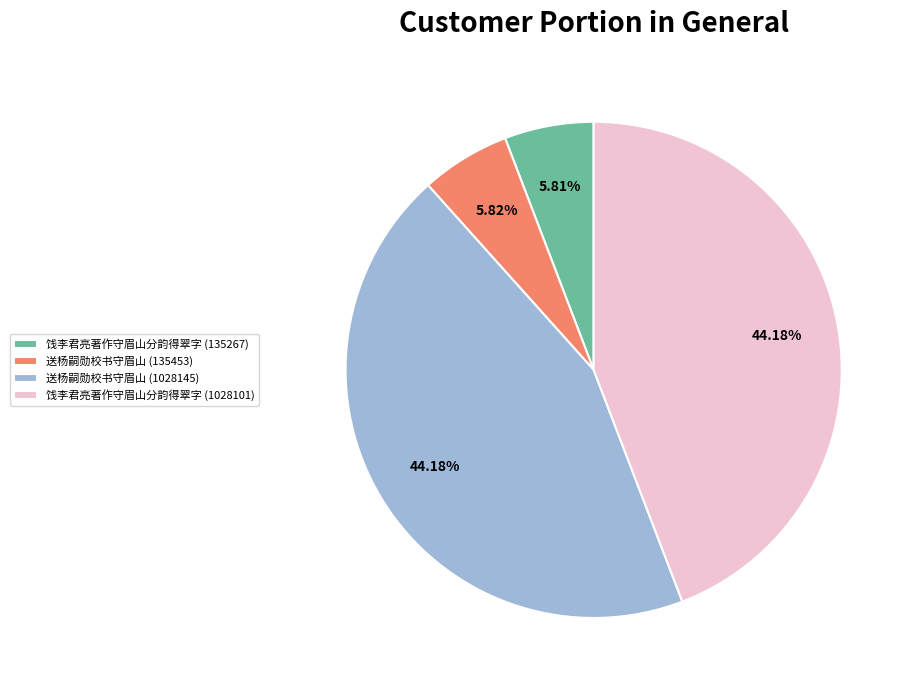

Count the number of slices in the pie.

4